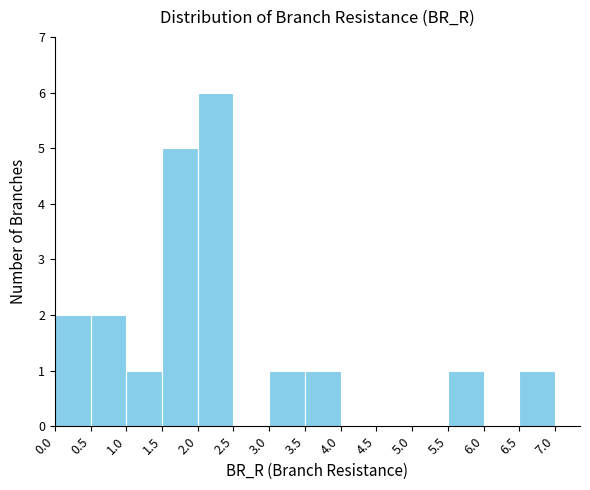

Reading left to right, transcribe this chart: for each bar, give the range it covers on the x-axis and its height. The values are not printed on the chart, so give them approximately, as read against the axis.

0.0 to 0.5: 2
0.5 to 1.0: 2
1.0 to 1.5: 1
1.5 to 2.0: 5
2.0 to 2.5: 6
2.5 to 3.0: 0
3.0 to 3.5: 1
3.5 to 4.0: 1
4.0 to 4.5: 0
4.5 to 5.0: 0
5.0 to 5.5: 0
5.5 to 6.0: 1
6.0 to 6.5: 0
6.5 to 7.0: 1